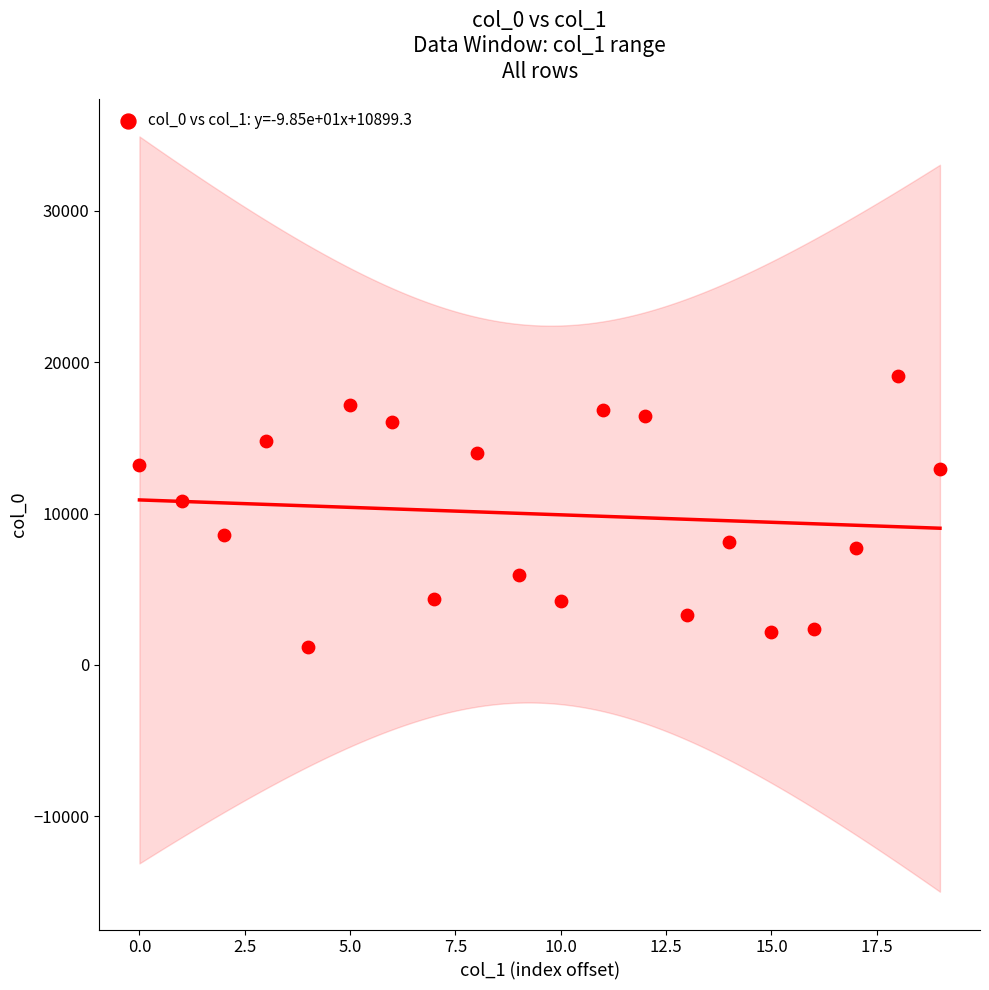

What is the range of Y values (max minus min)?

17958